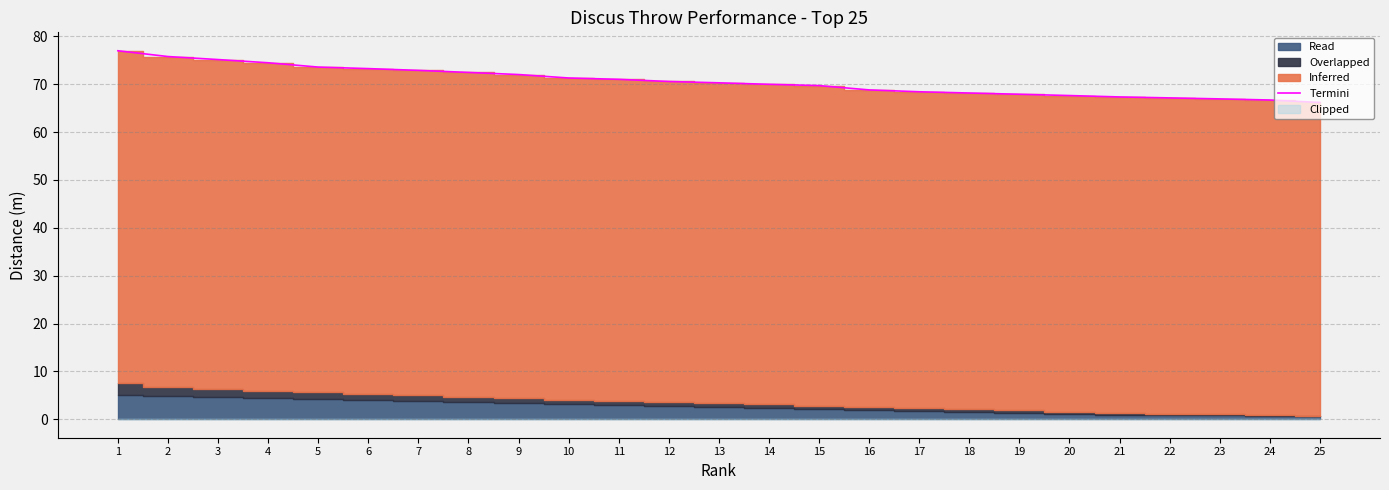

Reading left to right, transcribe all the data shown in this chart.

77.0	75.8	75.2	74.5	73.6	73.3	72.9	72.5	72.0	71.3	71.0	70.6	70.3	70.0	69.7	68.8	68.4	68.2	67.9	67.6	67.3	67.2	66.9	66.7	66.2